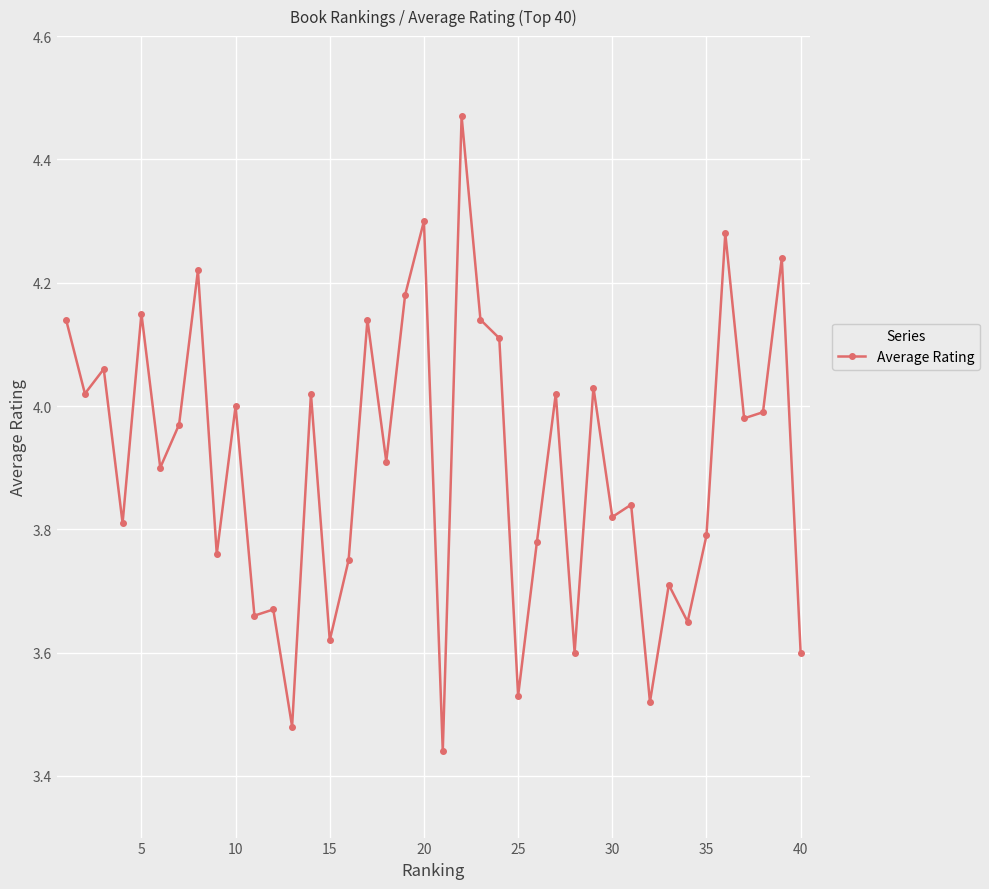

What is the difference between the maximum and minimum values?

1.0